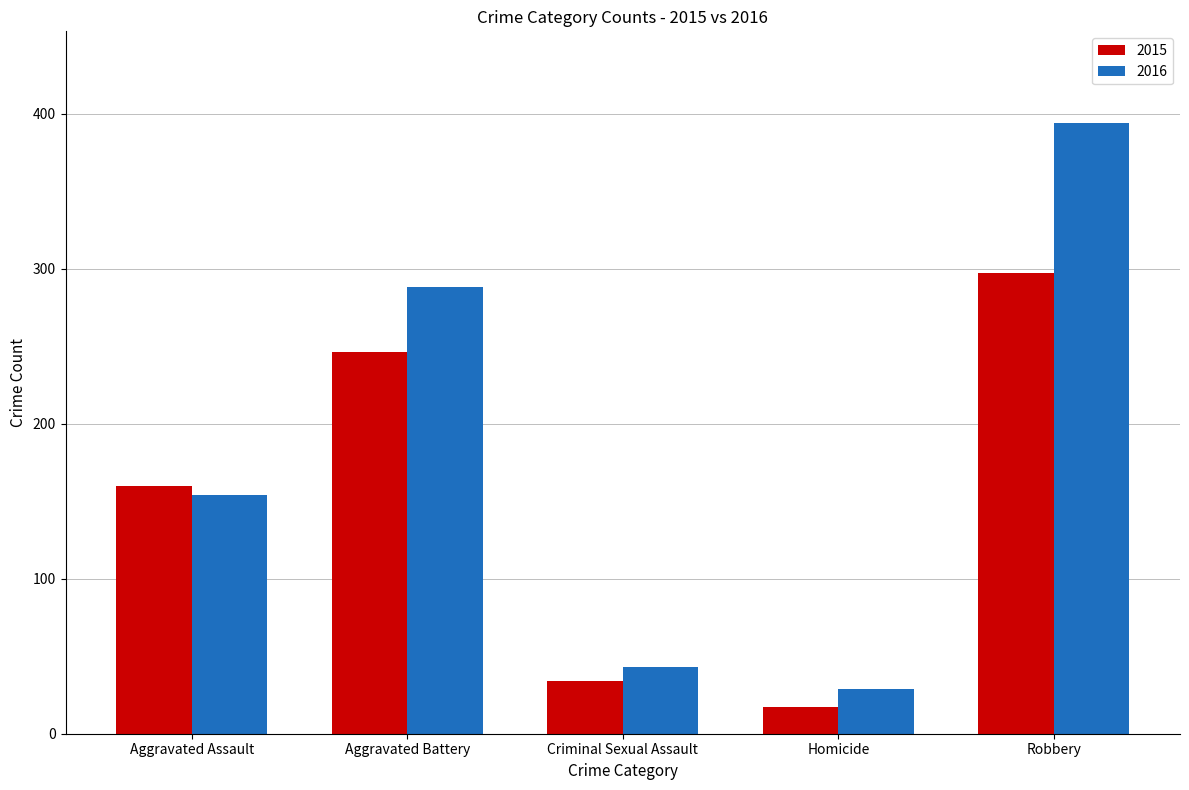

What is the maximum value for 2016?

394